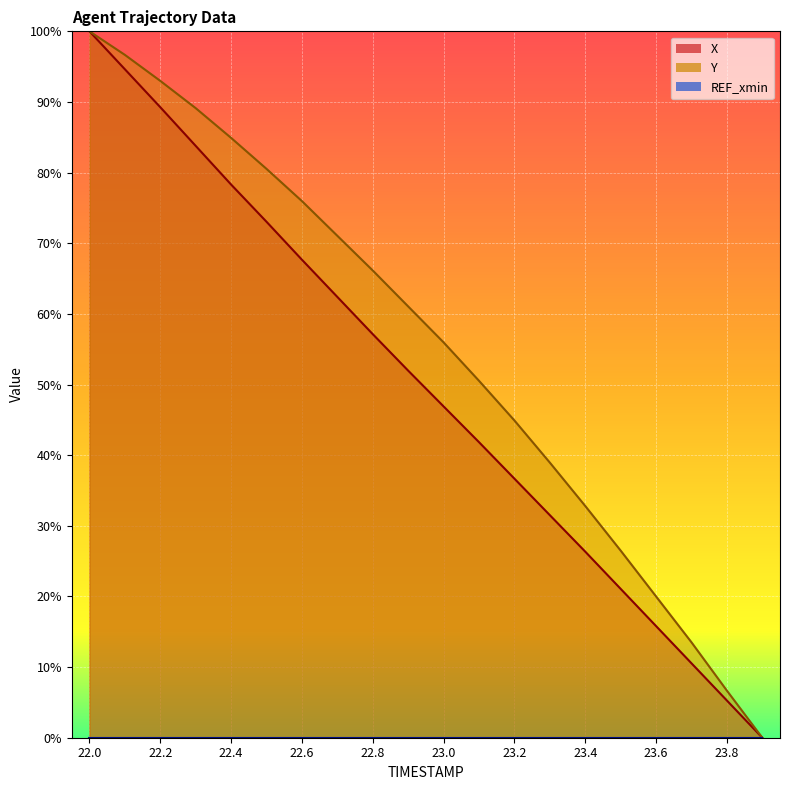

Which series has the widest spread of values?

X